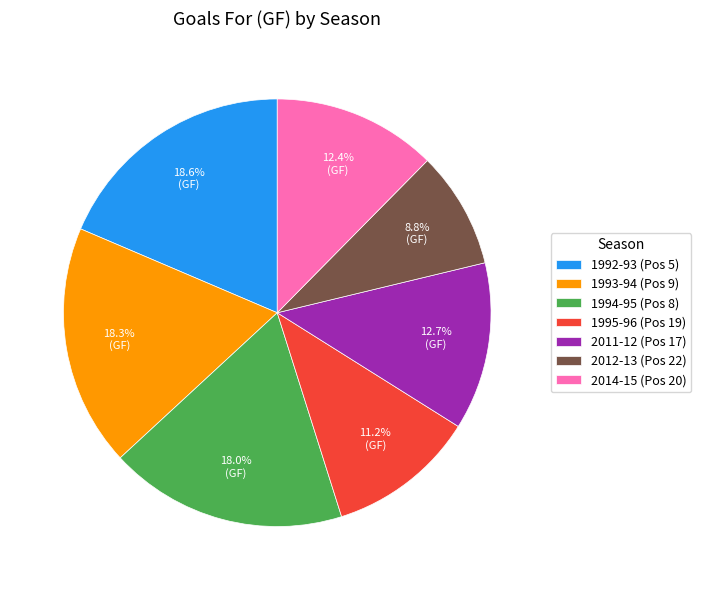

Do 2014-15 (Pos 20) and 1994-95 (Pos 8) together represent more than half of the pie?

No